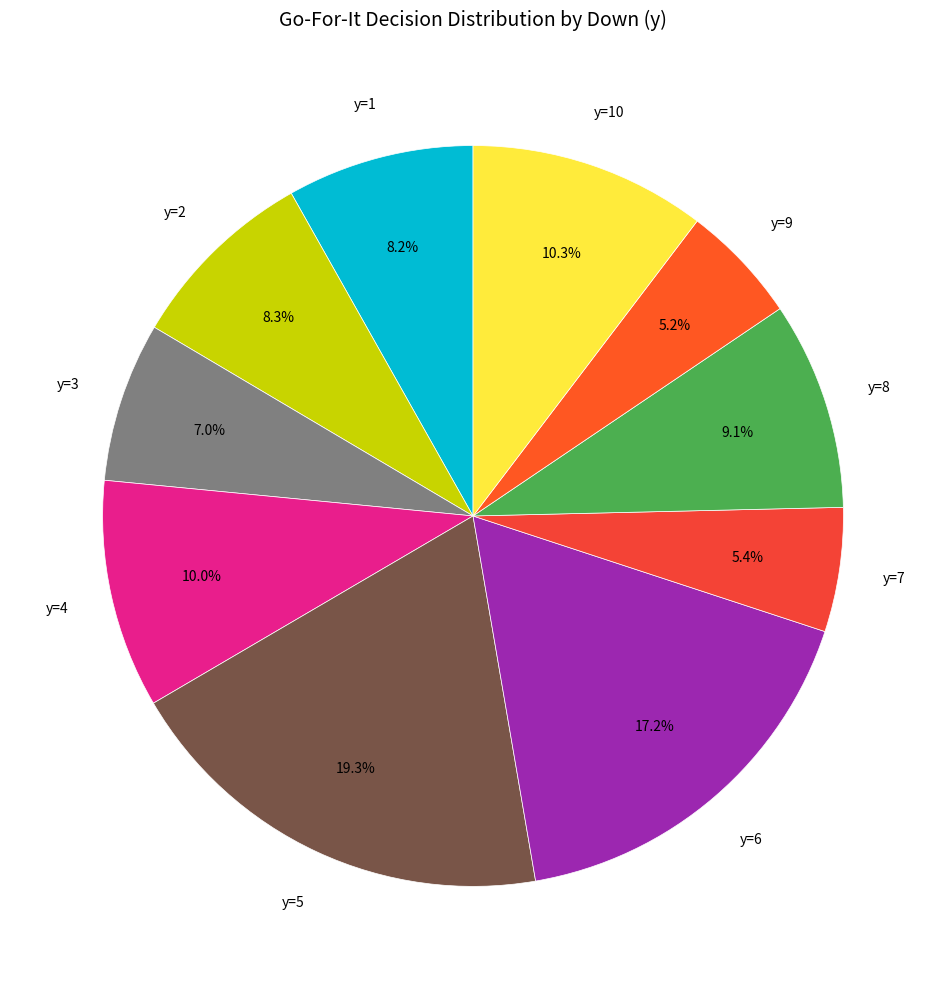

To the nearest percent, what is the difference between the largest and smallest slice percentages?

14%